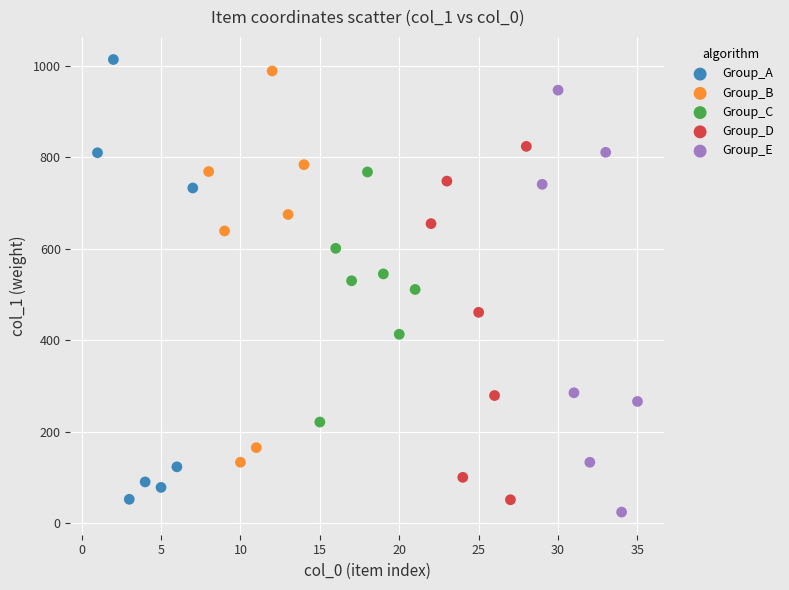

Which series has the widest spread of Y values?

Group_A